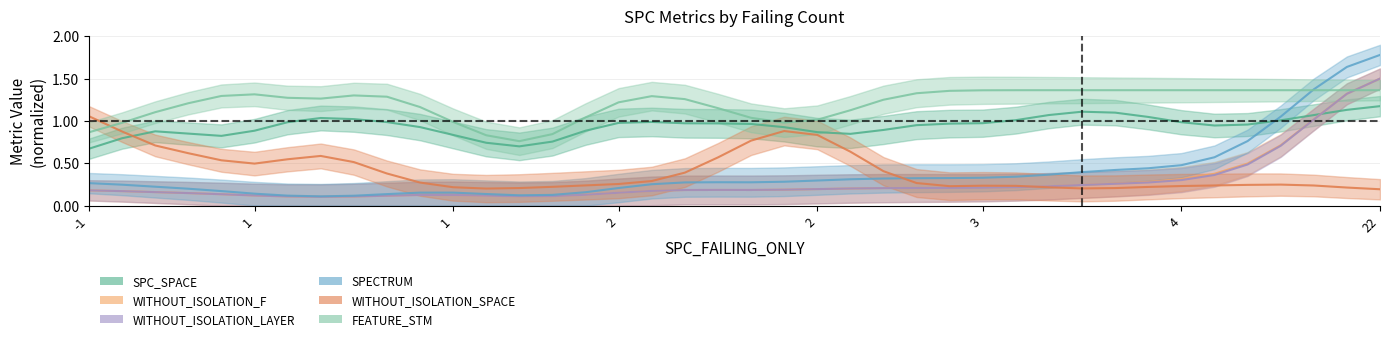

True or false: SPECTRUM and WITHOUT_ISOLATION_F cross at least once.

False